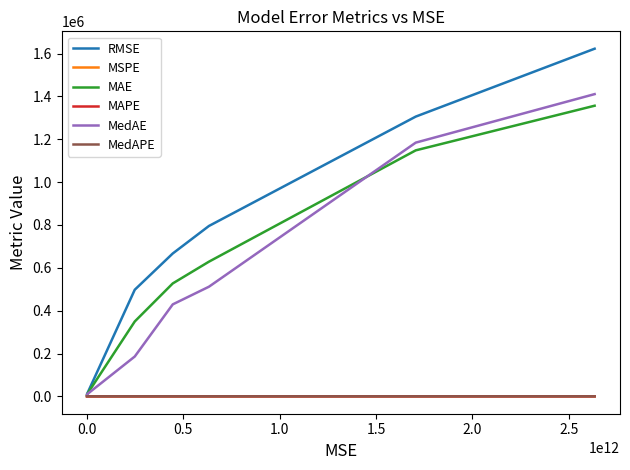

At how many categories does at least one series exceed 1107468?

2